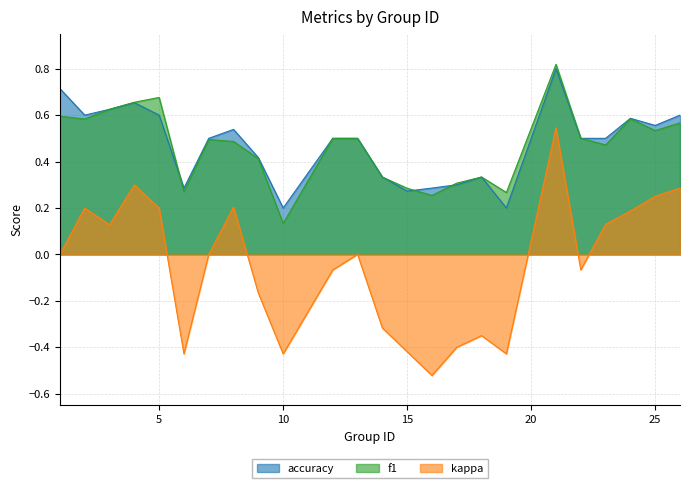

What is the minimum value shown in the chart?

-0.5